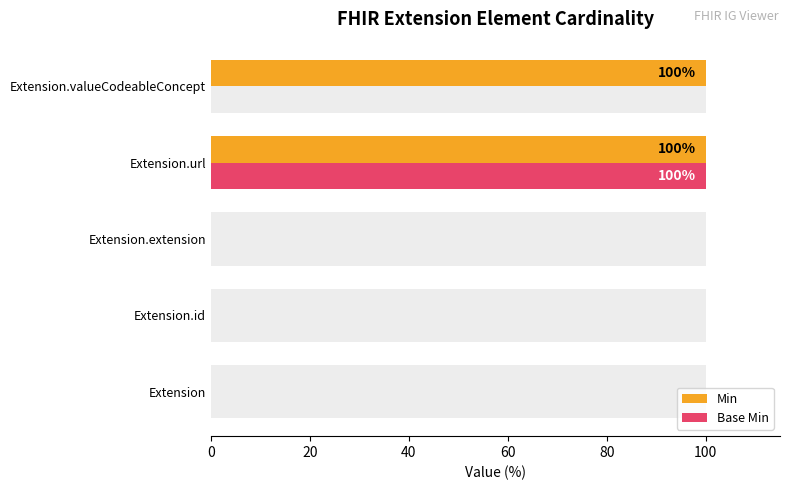

Is the value of Min at 40 greater than the value of Base Min at 60?

No